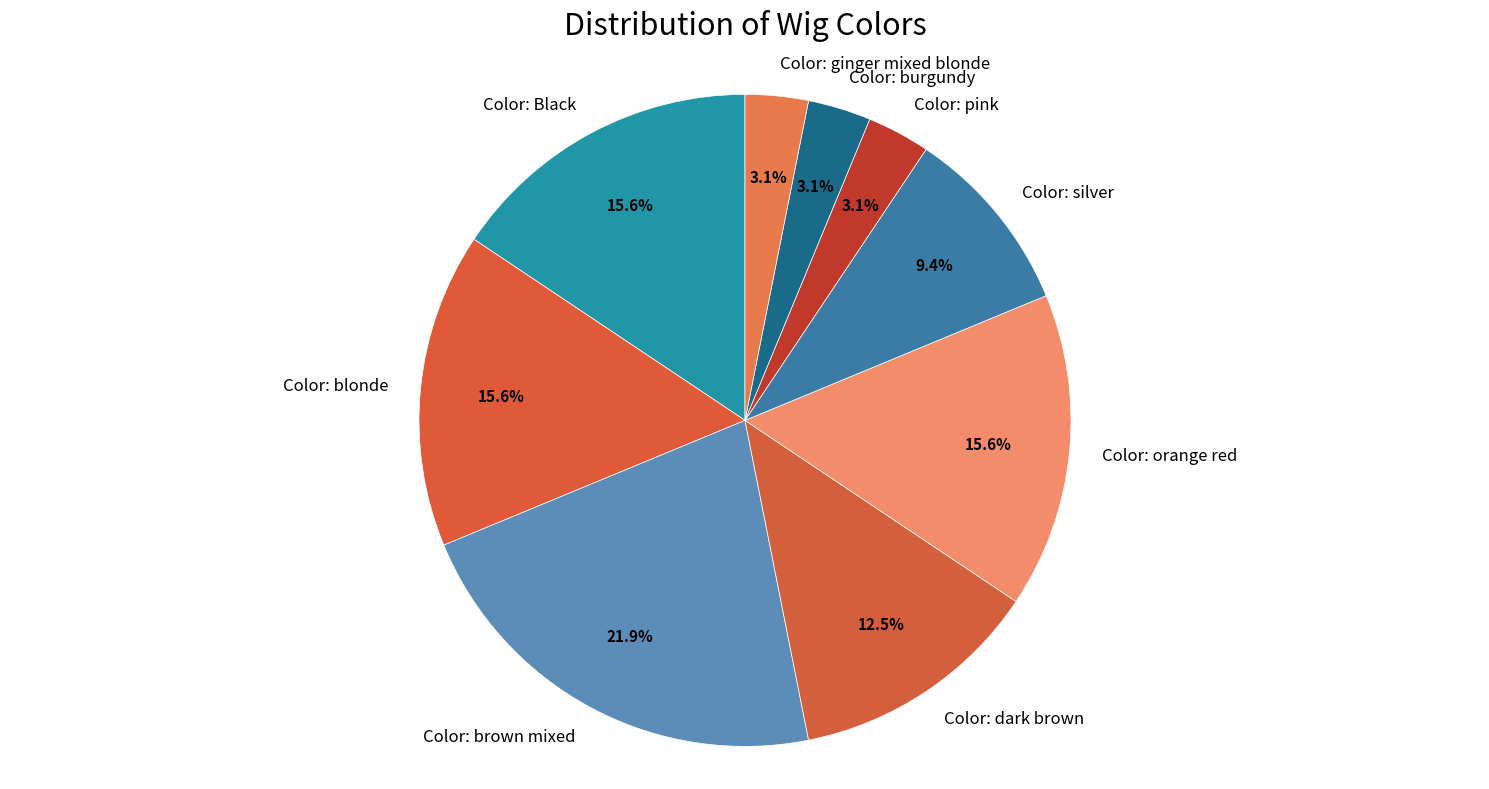

Count the number of slices in the pie.

9